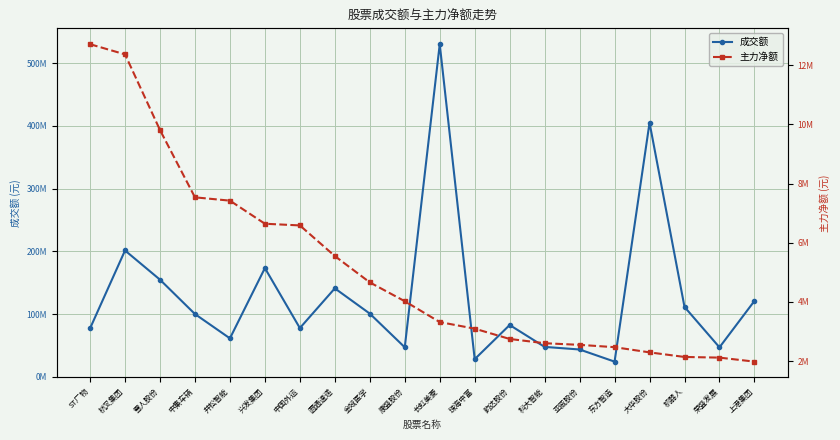

At which category is the sum across all series the highest?

长虹美菱